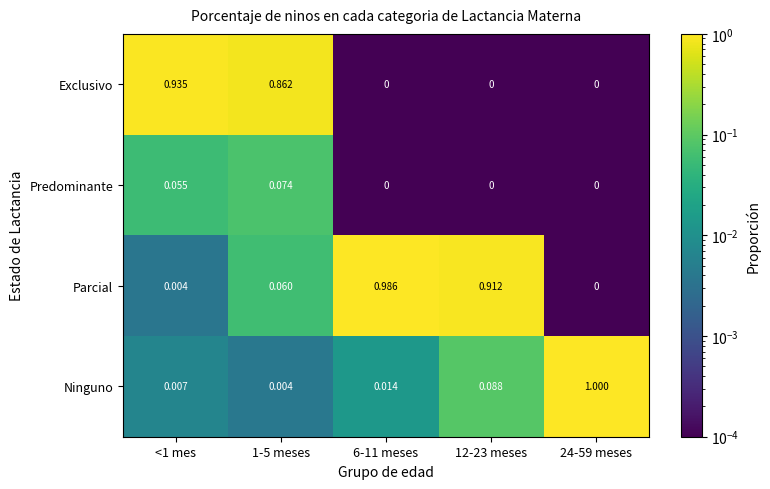

Which series has the largest total across all categories?

Parcial